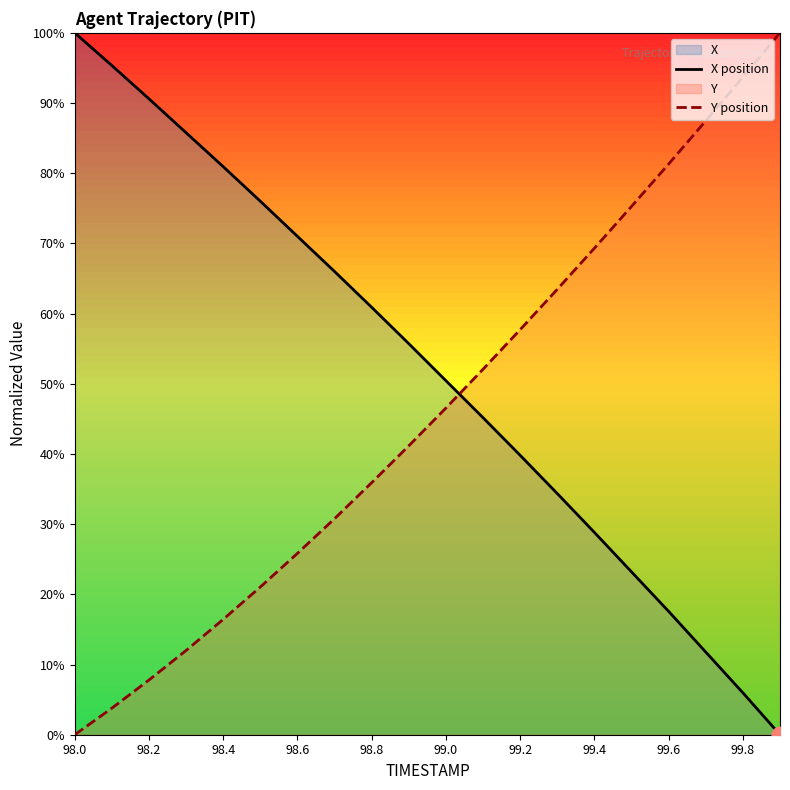

How many values in the Y position series exceed 46?

10